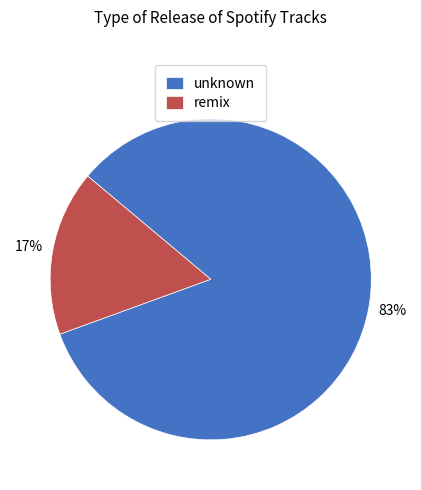

Is there any slice that represents more than half of the pie?

Yes